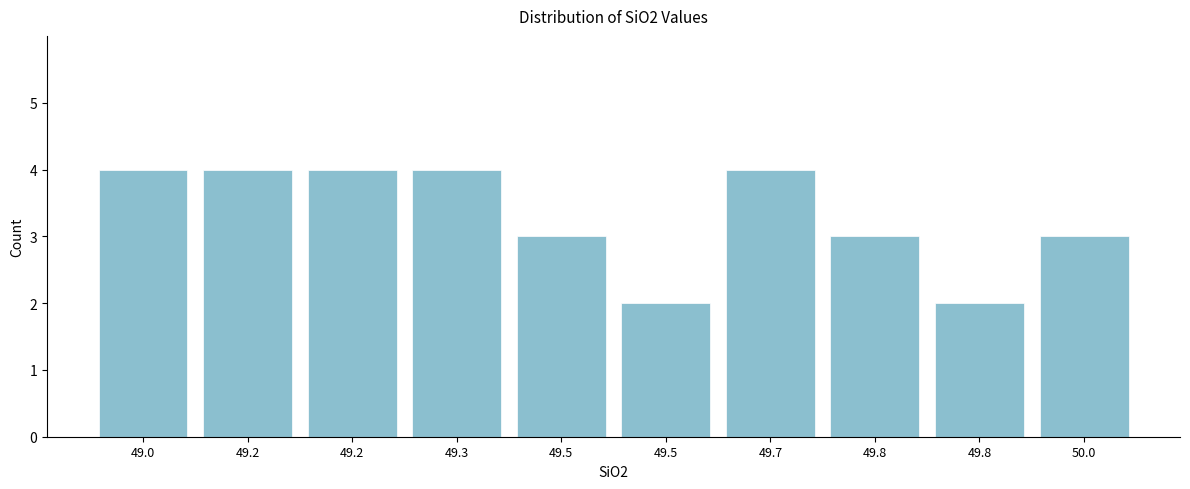

How many values are below 4?

5